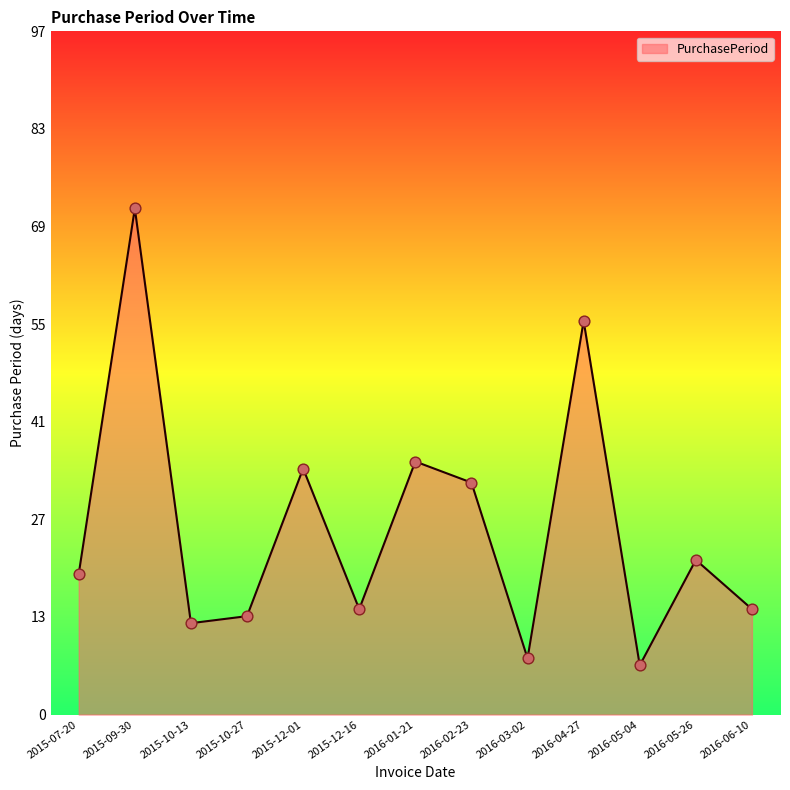

Which has a higher value, 2016-02-23 or 2016-01-21?

2016-01-21